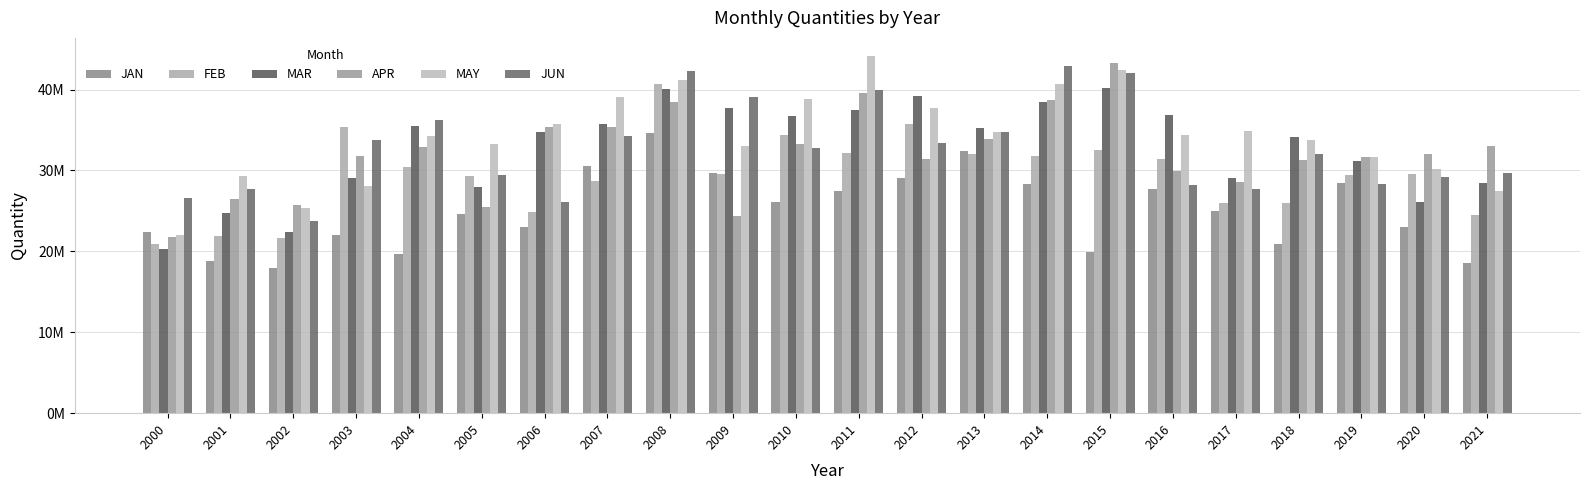

Which series has the largest total across all categories?

MAY